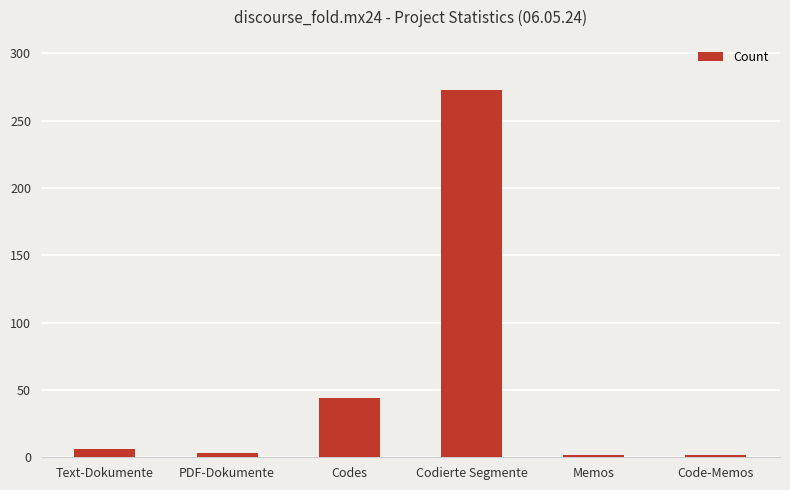

What is the minimum value shown in the chart?

2